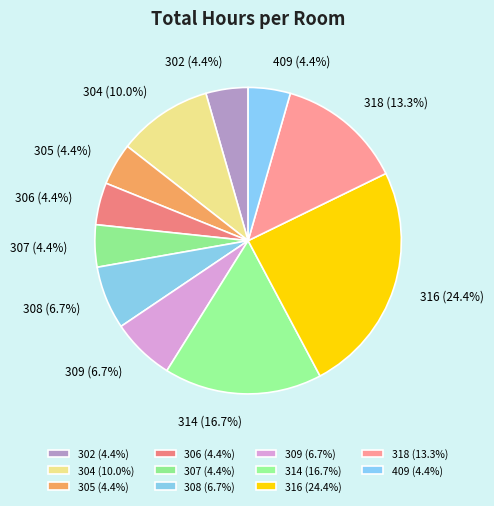

Which has a higher value, 318 or 309?

318